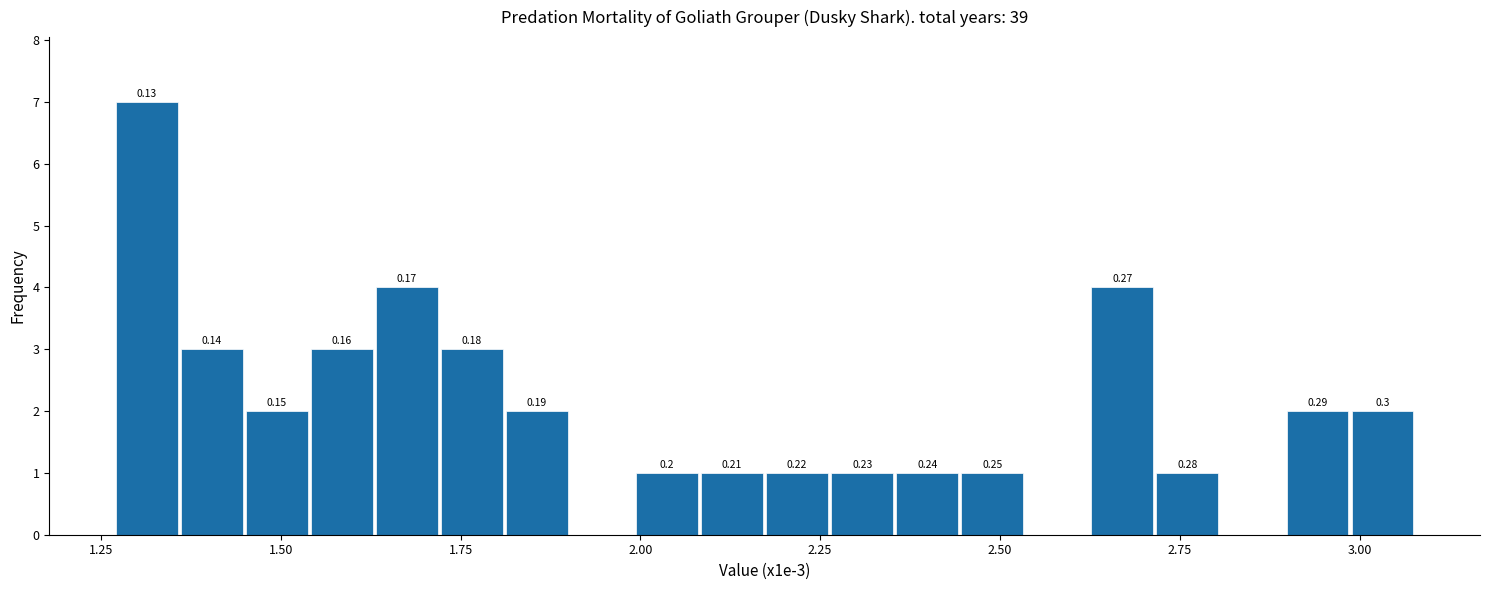

Read against the x-axis, roughly where is the centre of the tallest bar?

1.30